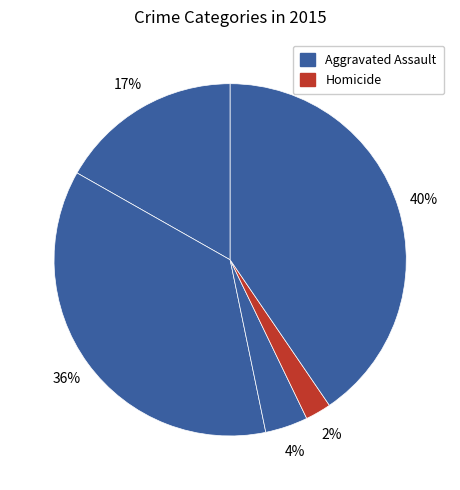

How many slices are in this pie chart?

5